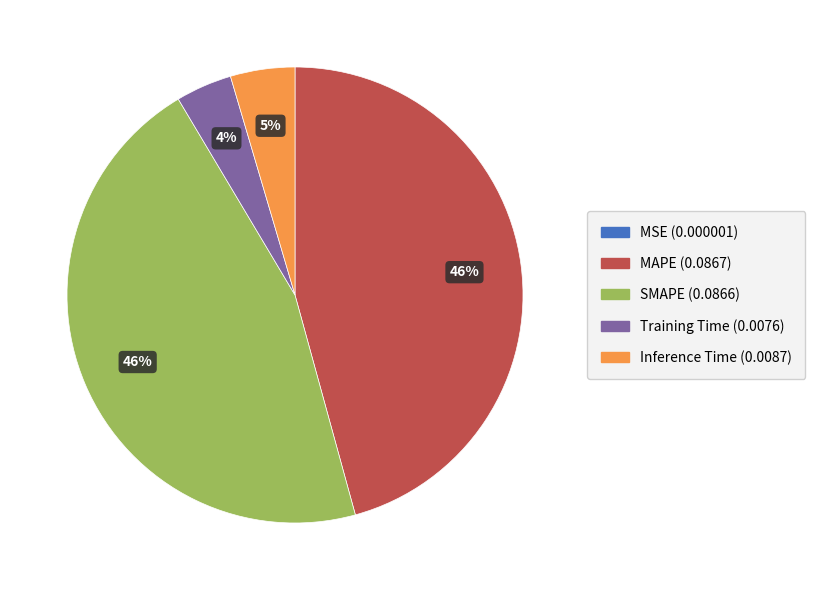

Which has a higher value, Inference Time or Training Time?

Inference Time